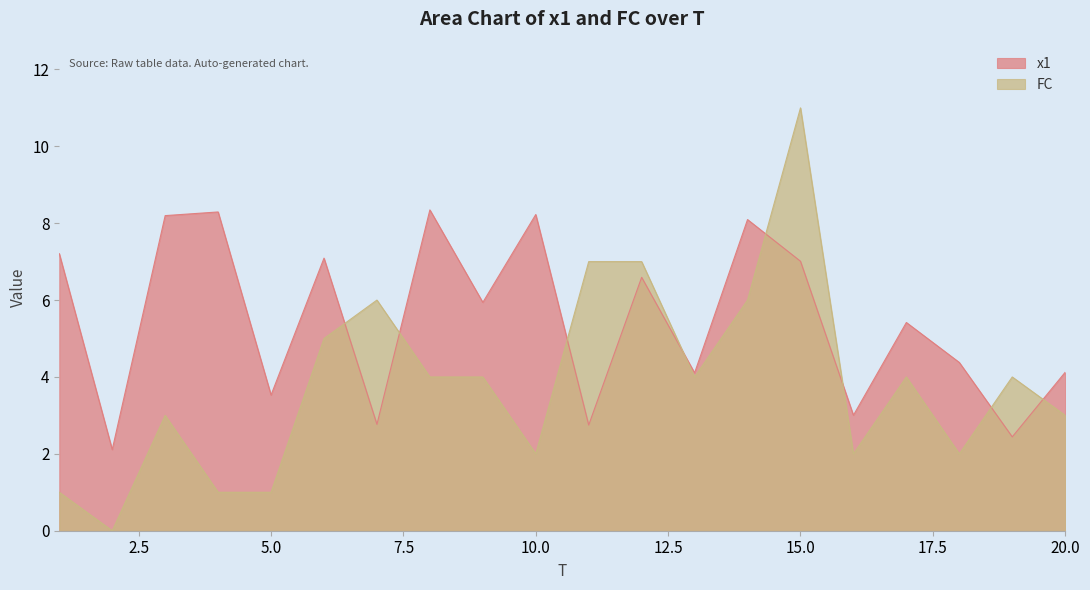

Where is FC nearest to the value 5?

6